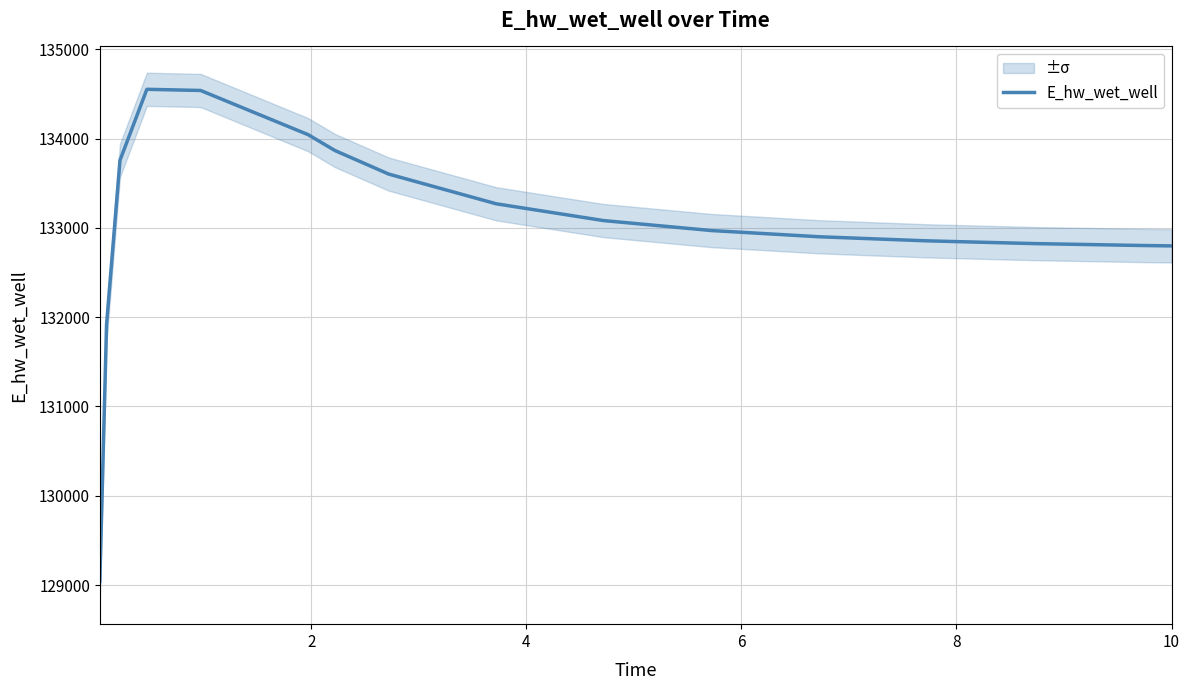

Is it true that the value at 12 is 220253.9?

False